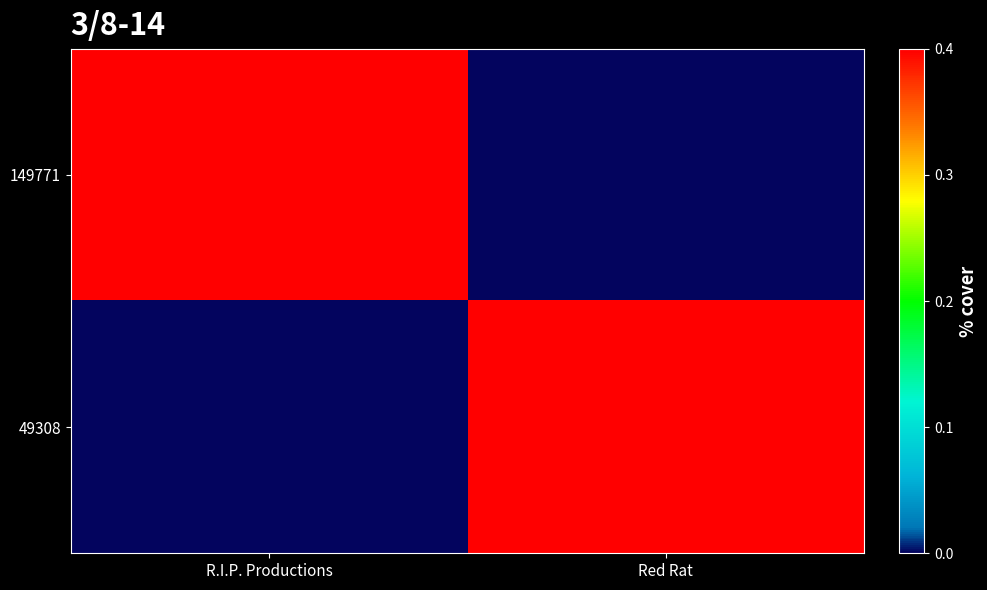

What is the spread (max minus min) of values at R.I.P. Productions?

0.4